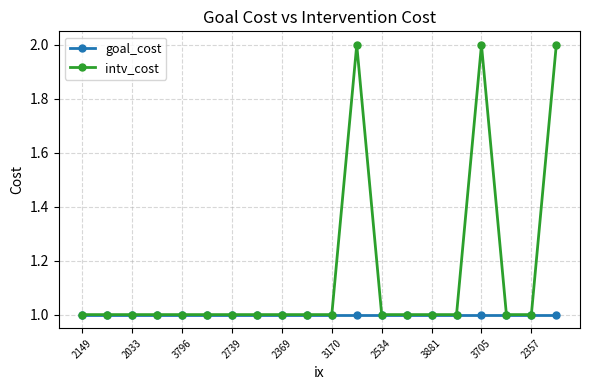

What is the minimum value for intv_cost?

1